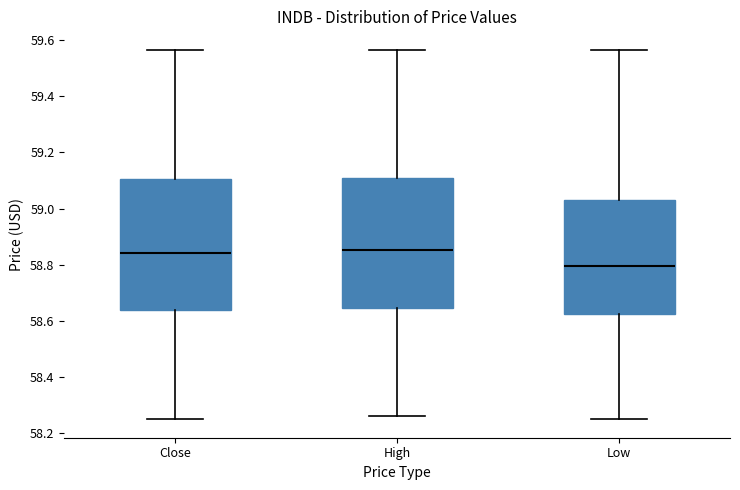

Reading left to right, read every box against the y-axis: the position of its median line, the range the box covers, and the ends of its whiskers. The values are not printed on the chart, so give them approximately, as read against the axis.

Close: median 58.84, box 58.64 to 59.10, whiskers 58.26 to 59.56
High: median 58.86, box 58.64 to 59.10, whiskers 58.26 to 59.56
Low: median 58.80, box 58.62 to 59.04, whiskers 58.26 to 59.56